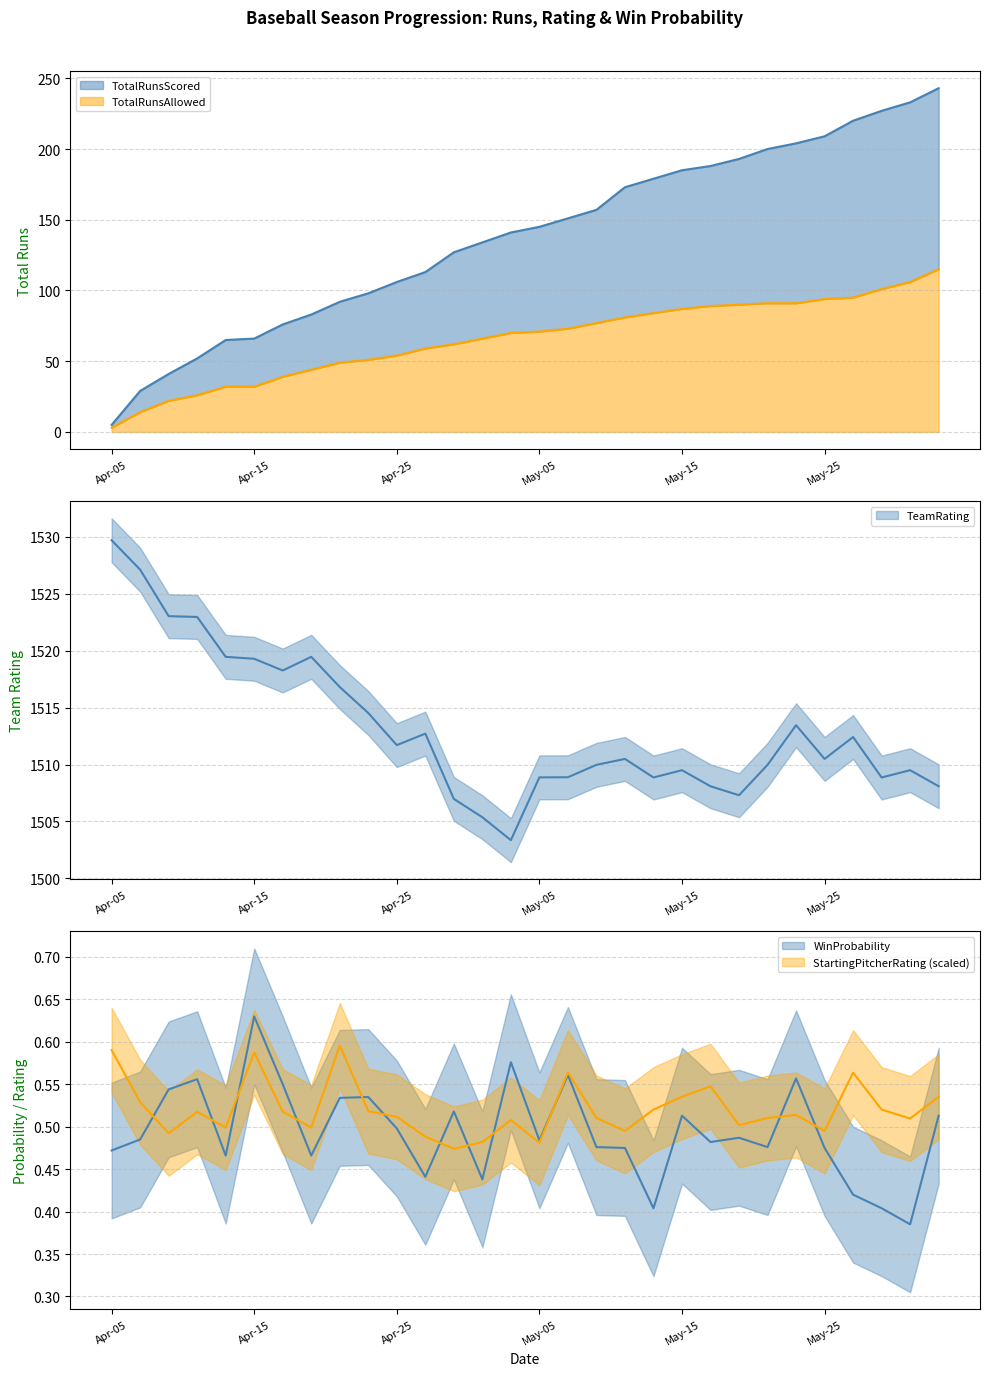

True or false: WinProbability and TotalRunsScored cross at least once.

False